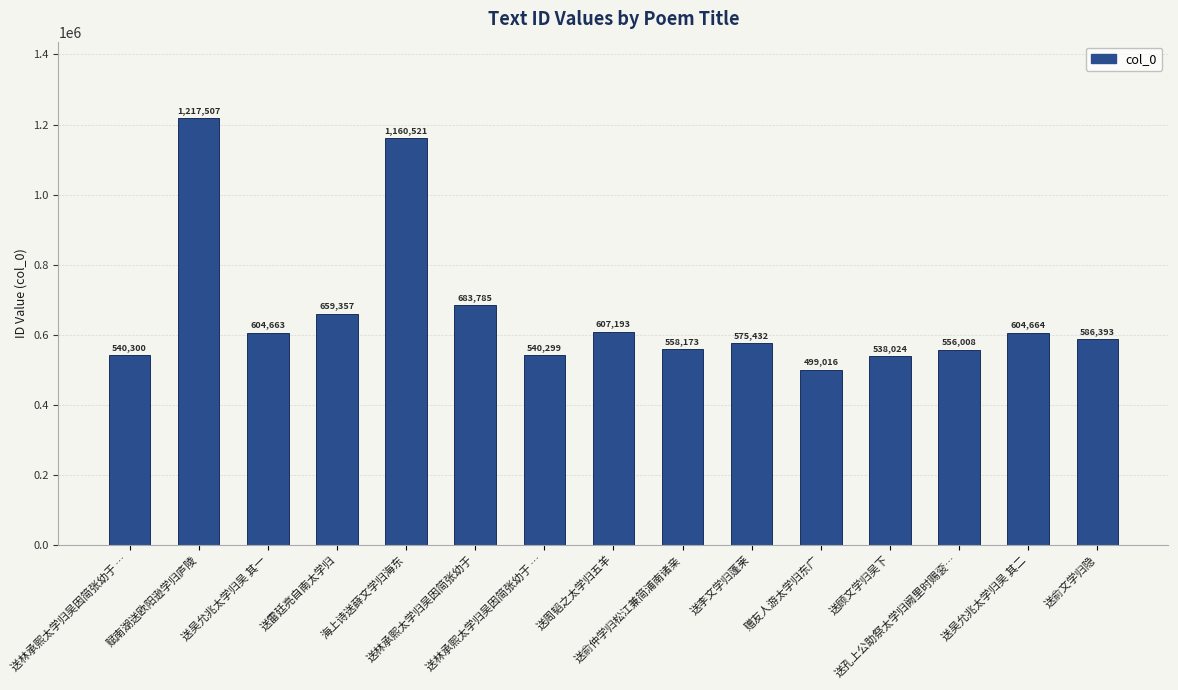

Does the chart contain any negative values?

No